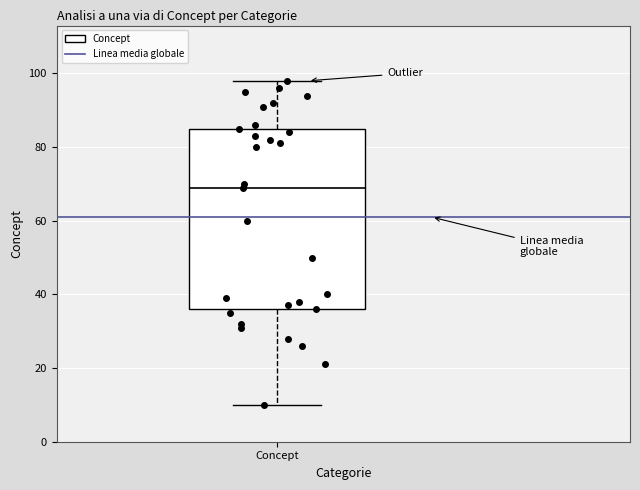

Read this box plot against the y-axis: the position of the median line, the range covered by the box, and the ends of both whiskers. The values are not printed on the chart, so give them approximately, as read against the axis.

median 70, box 36 to 86, whiskers 10 to 98